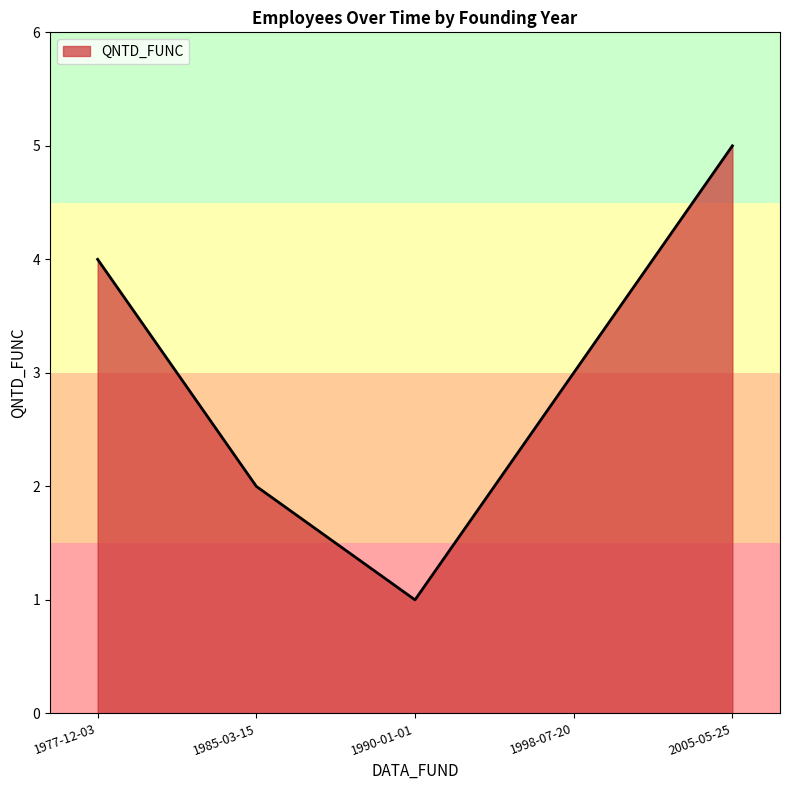

The chart shows a value of 4 at 1998-07-20. True or false?

False